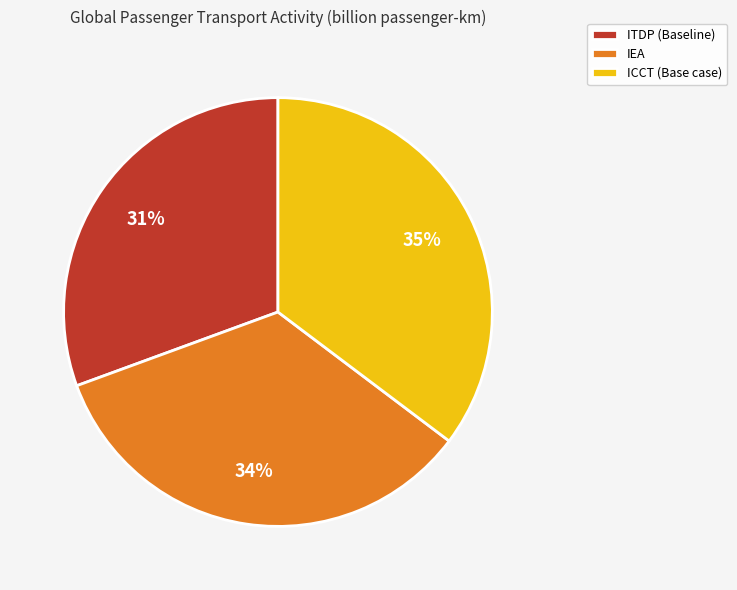

To the nearest percent, what percentage of the pie is ICCT (Base case)?

35%